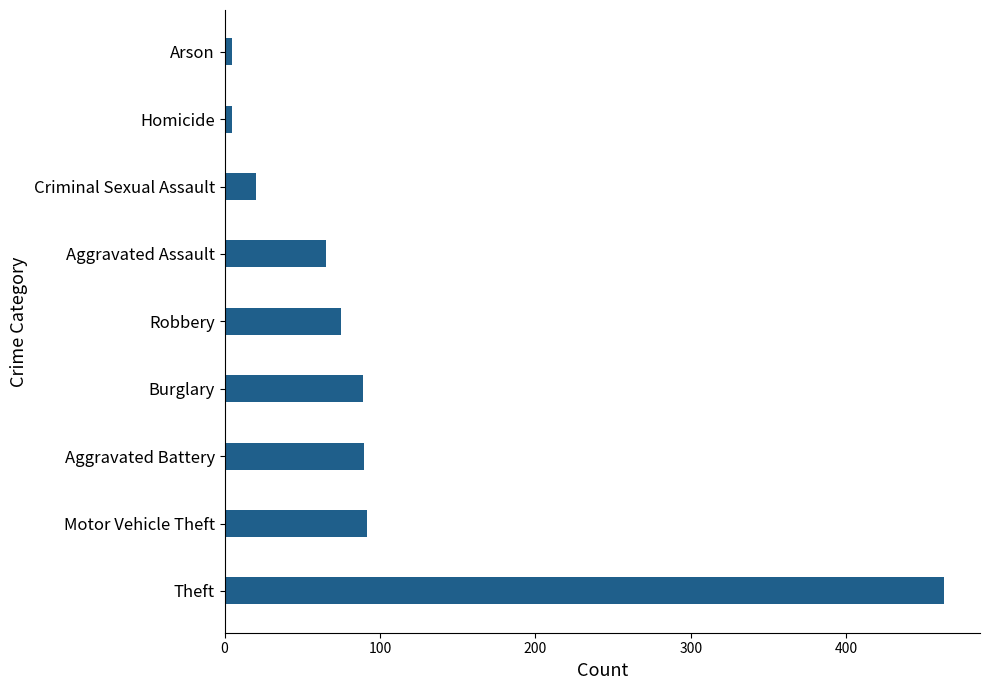

At which category does the chart reach its peak across all series?

Theft